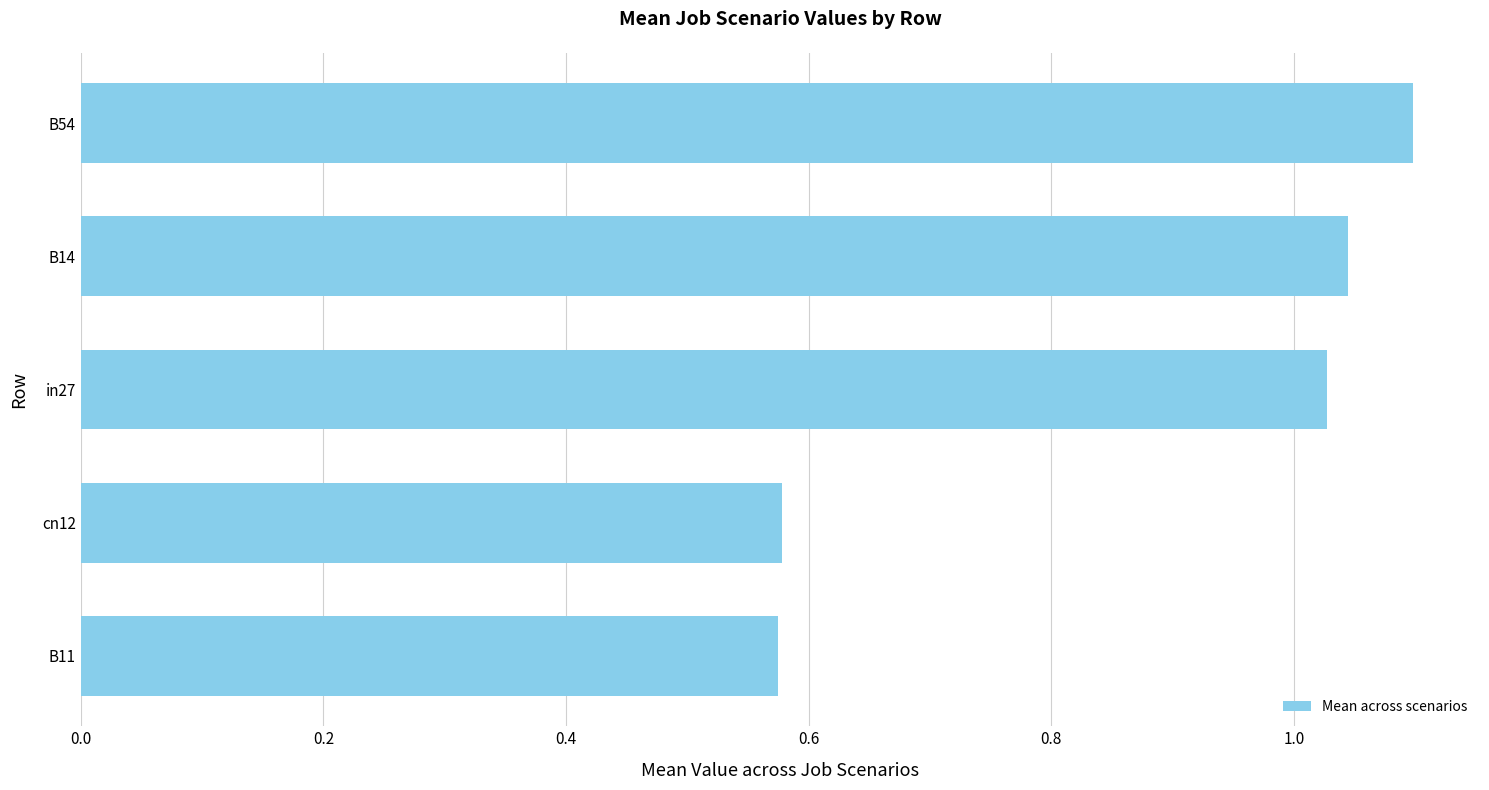

What is the change in value from in27 to B54?

+0.1